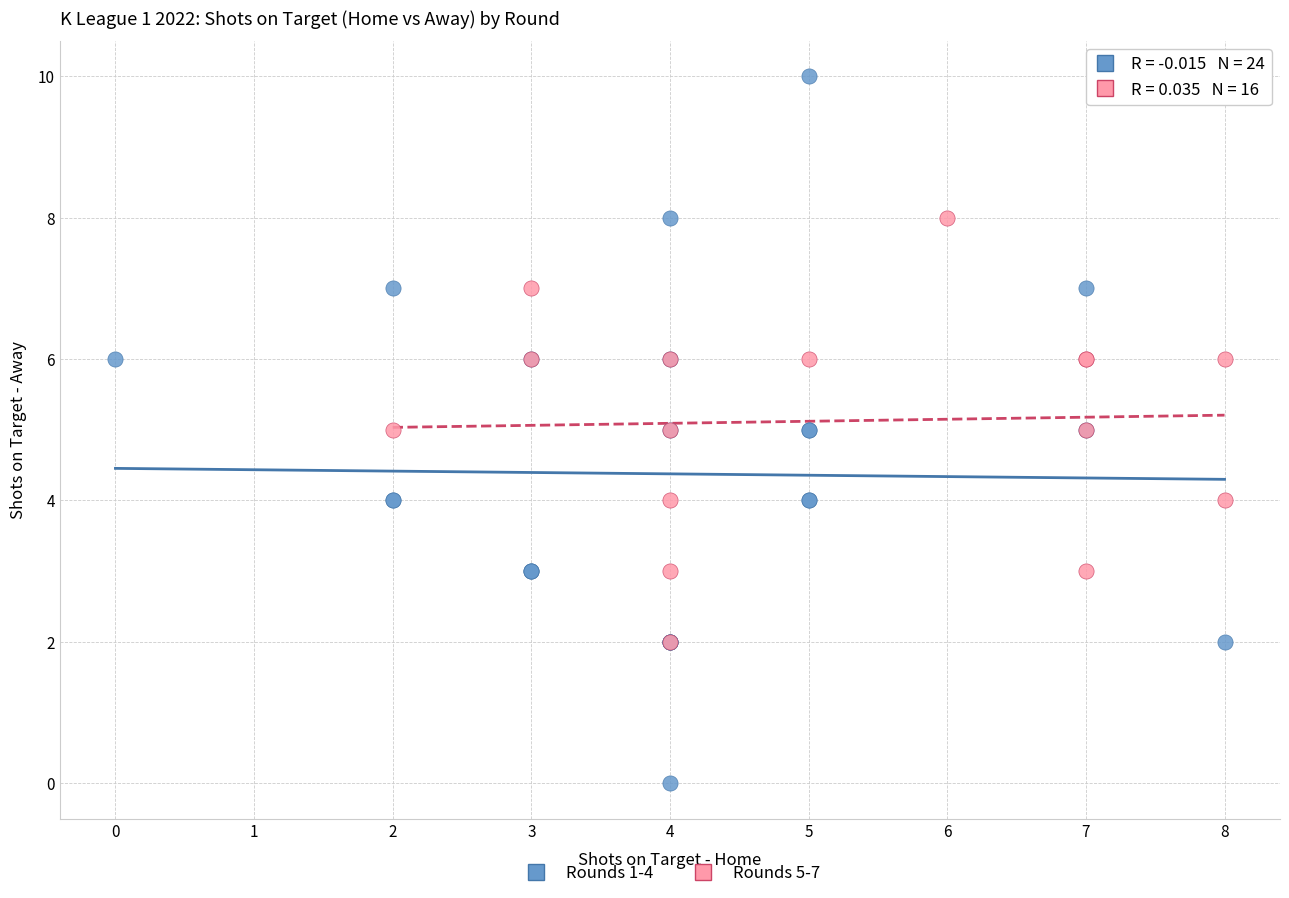

Which series has the widest spread of Y values?

Rounds 1-4